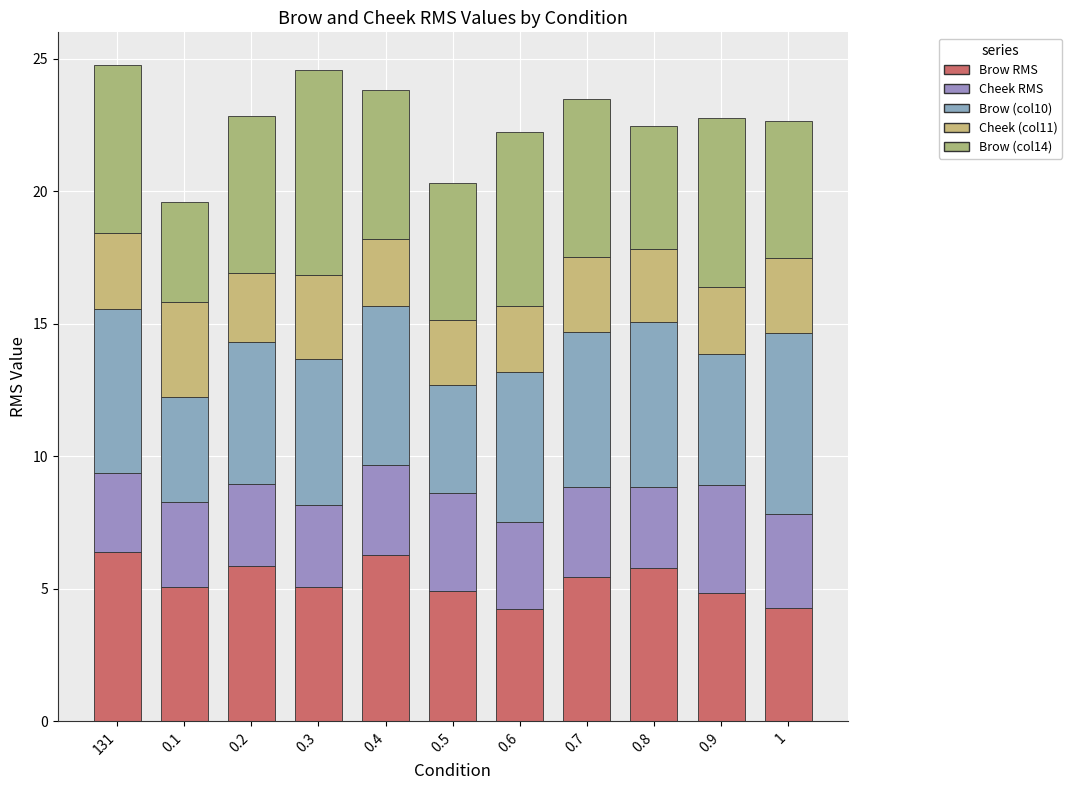

Rank the categories by Cheek (col11) value from lowest to highest.

0.5, 0.6, 0.9, 0.4, 0.2, 0.8, 0.7, 1, 131, 0.3, 0.1